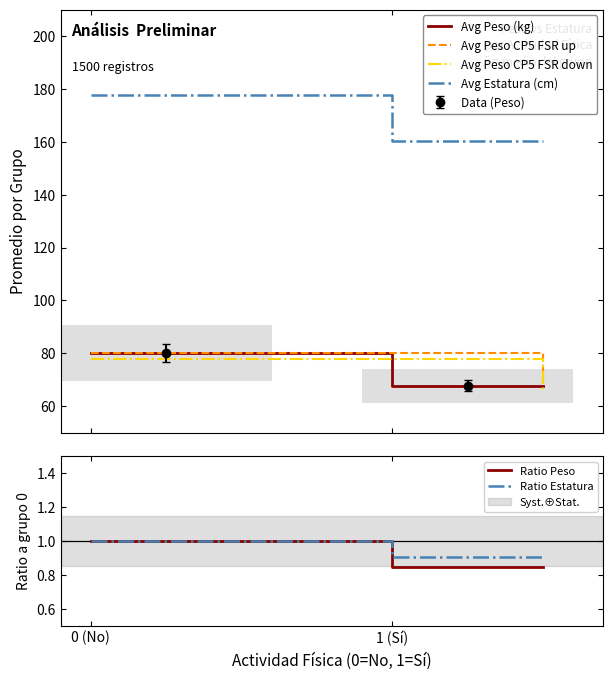

What is the difference between the maximum and minimum values in the Avg Peso CP5 FSR up series?

12.5